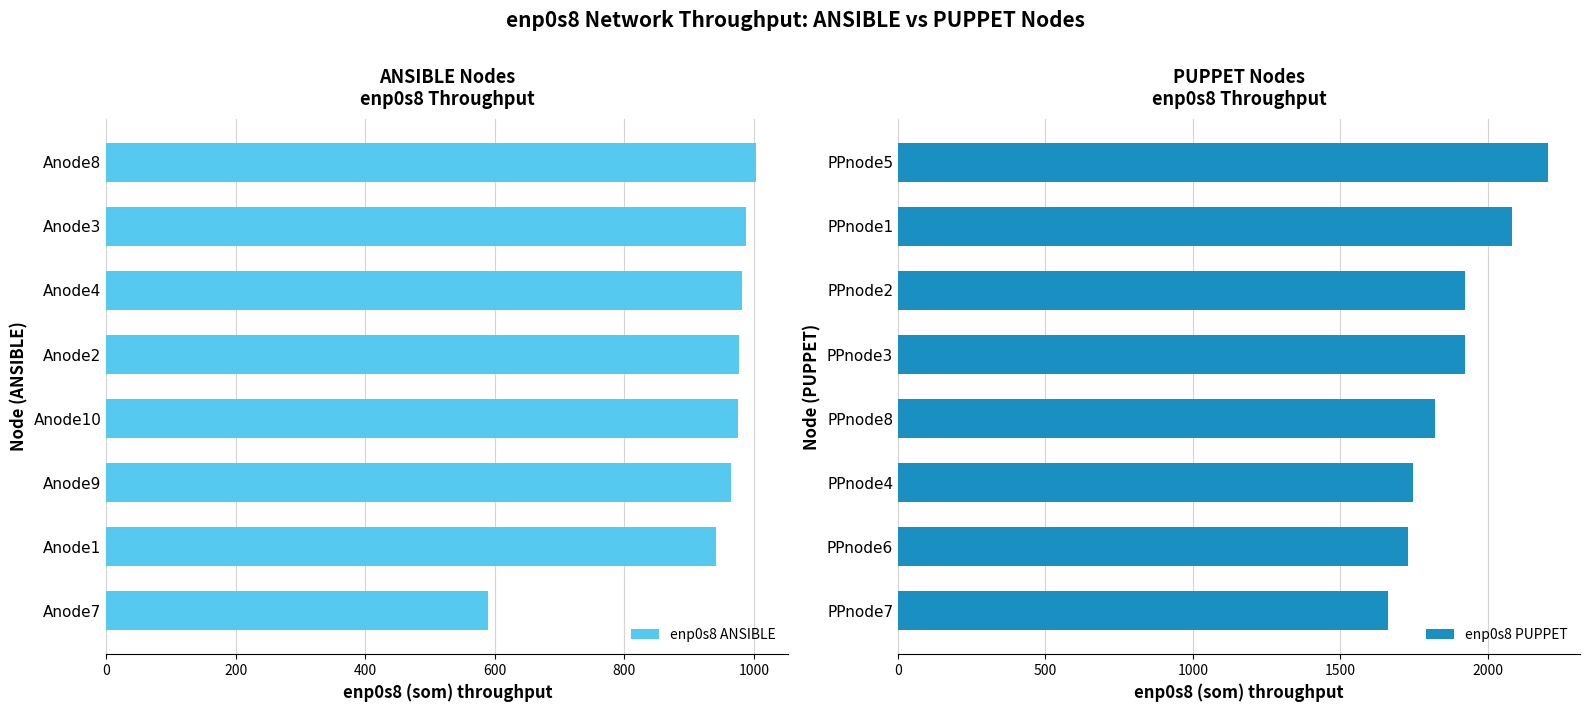

True or false: enp0s8 PUPPET has a value of 1922.0 at PPnode3.

True